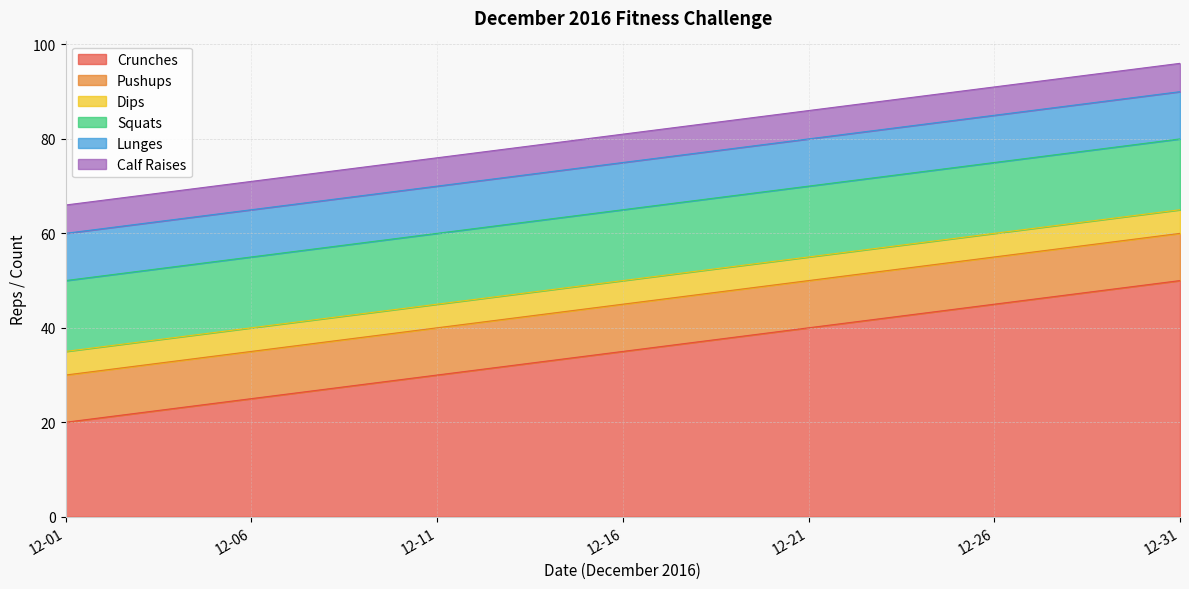

Rank the categories by Dips value from lowest to highest.

2016-12-01, 2016-12-02, 2016-12-03, 2016-12-04, 2016-12-05, 2016-12-06, 2016-12-07, 2016-12-08, 2016-12-09, 2016-12-10, 2016-12-11, 2016-12-12, 2016-12-13, 2016-12-14, 2016-12-15, 2016-12-16, 2016-12-17, 2016-12-18, 2016-12-19, 2016-12-20, 2016-12-21, 2016-12-22, 2016-12-23, 2016-12-24, 2016-12-25, 2016-12-26, 2016-12-27, 2016-12-28, 2016-12-29, 2016-12-30, 2016-12-31